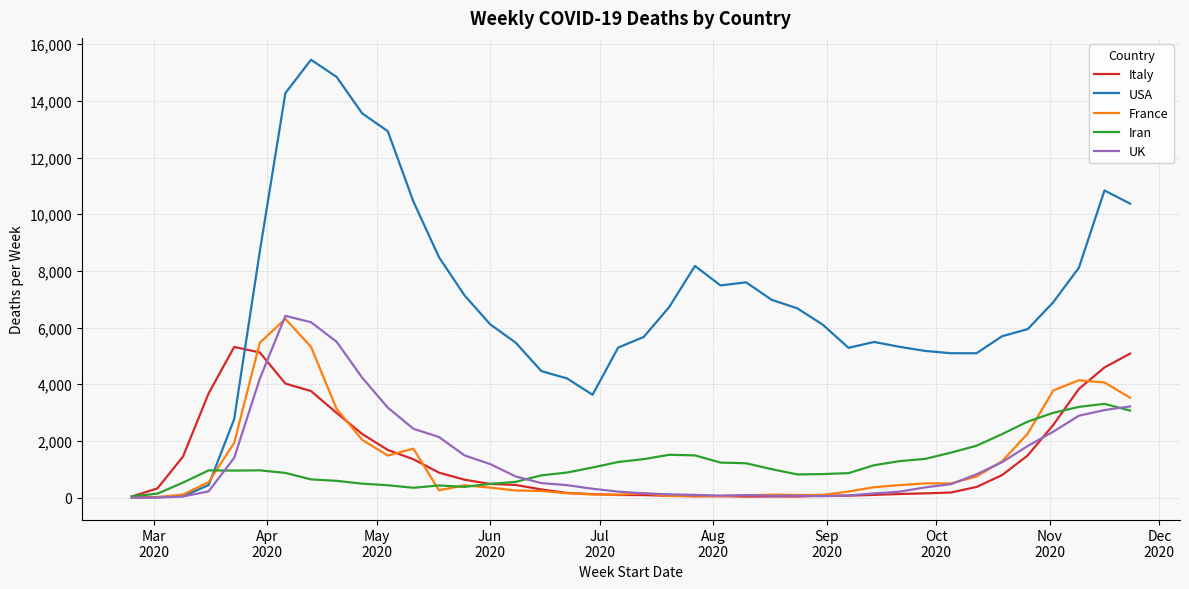

Which series has the largest total across all categories?

USA